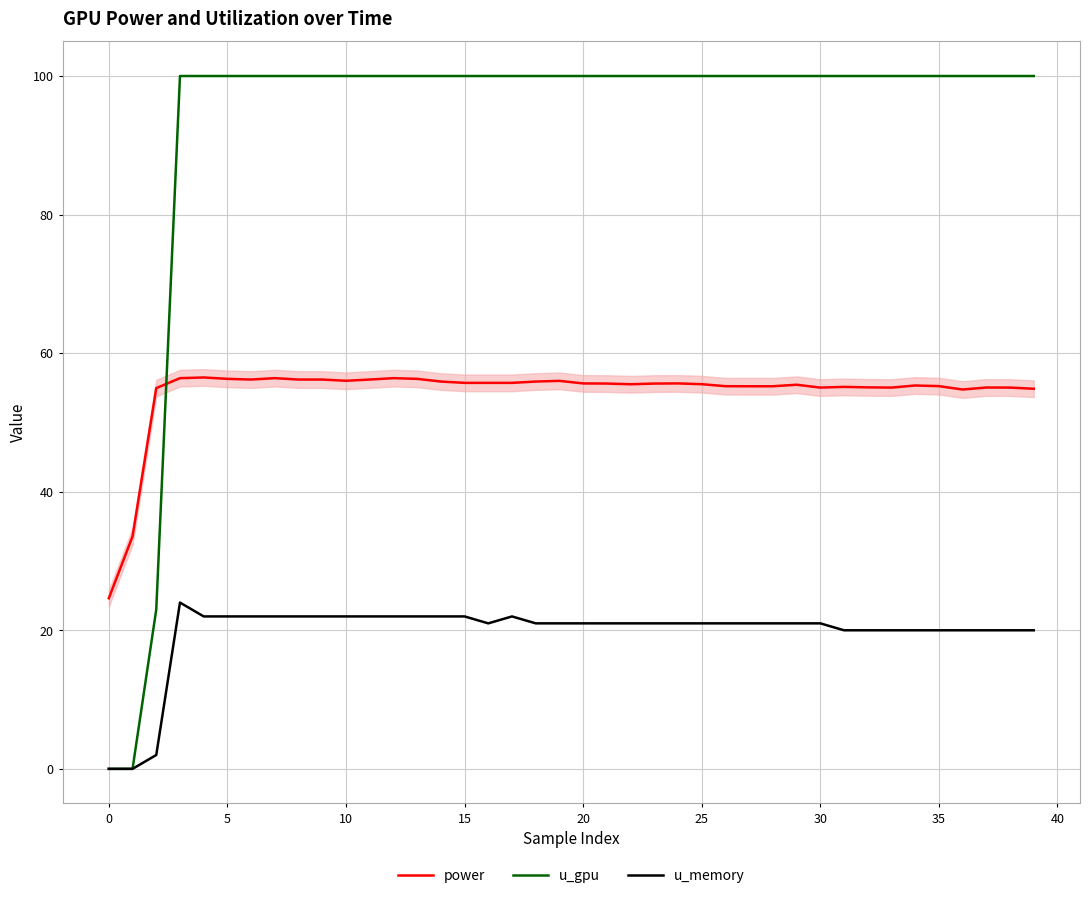

What is the greatest value displayed?

100.0